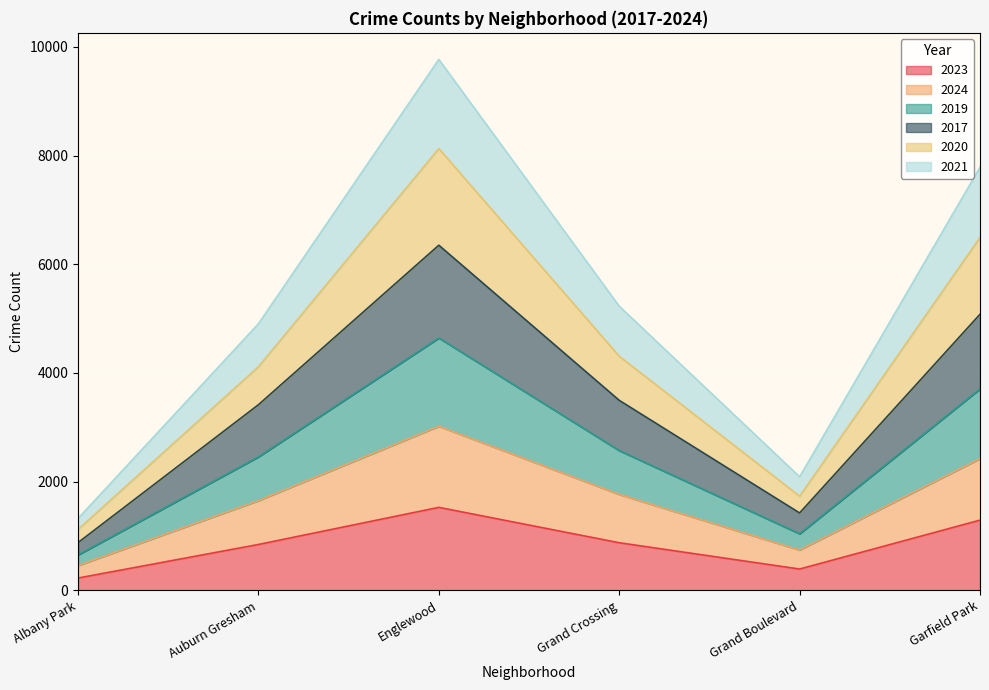

At which category is the sum across all series the highest?

Englewood